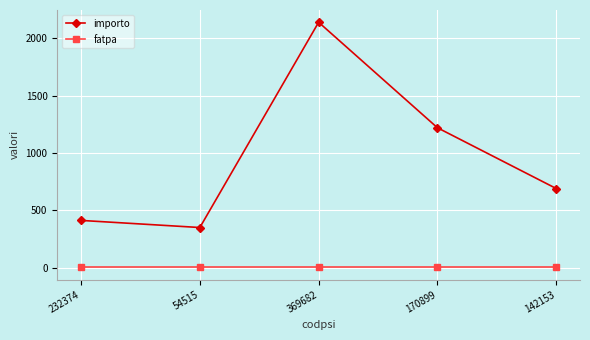

Does the chart display data point markers on the line(s)?

Yes